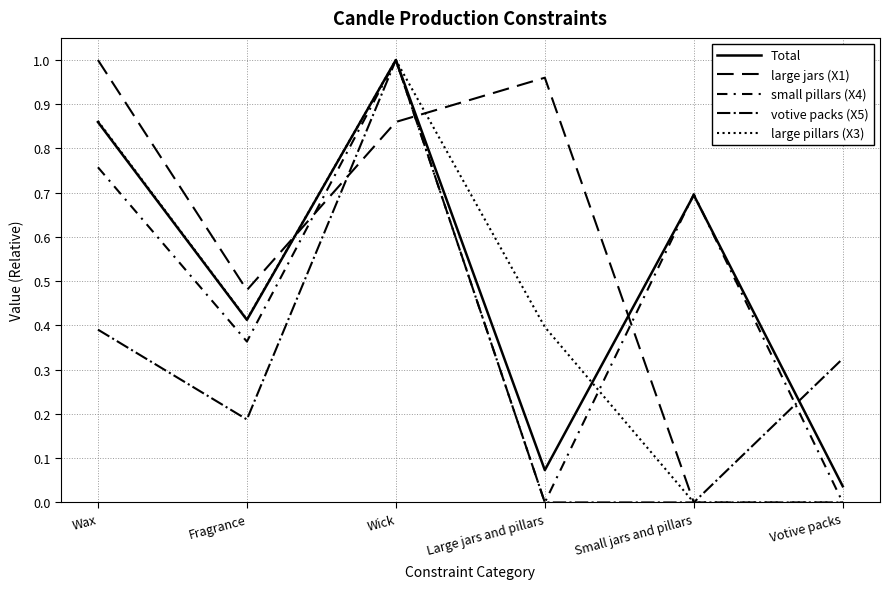

Which category has the highest value across all series?

Wick